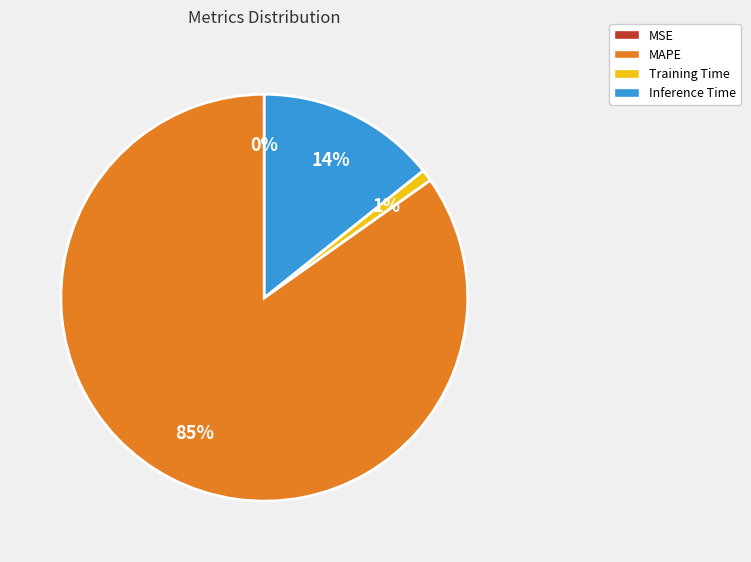

Which has a higher value, MAPE or Inference Time?

MAPE